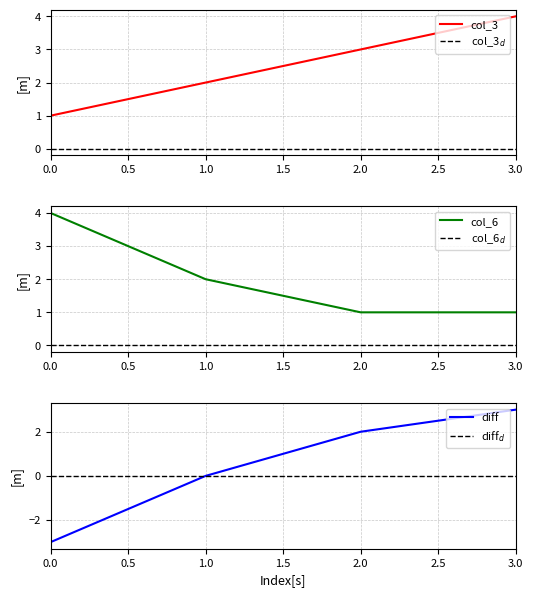

True or false: col_6 has a value of 1 at 3.0.

True